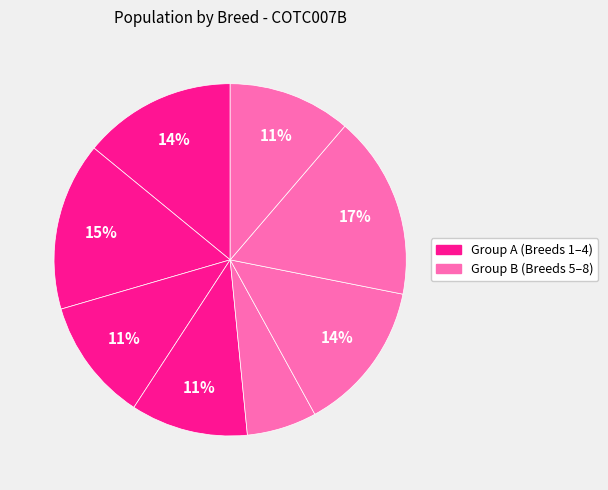

Count the number of slices in the pie.

8